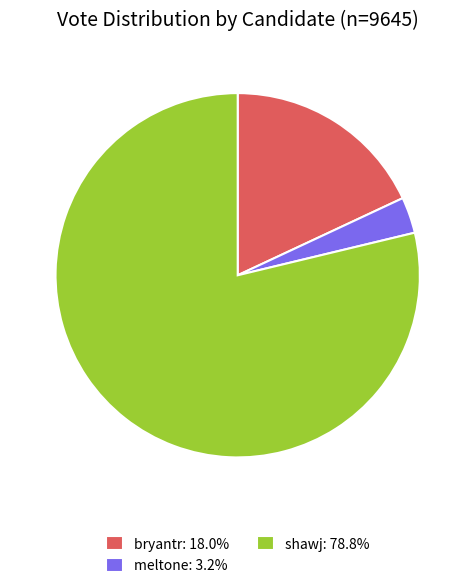

Which slice is the largest?

shawj